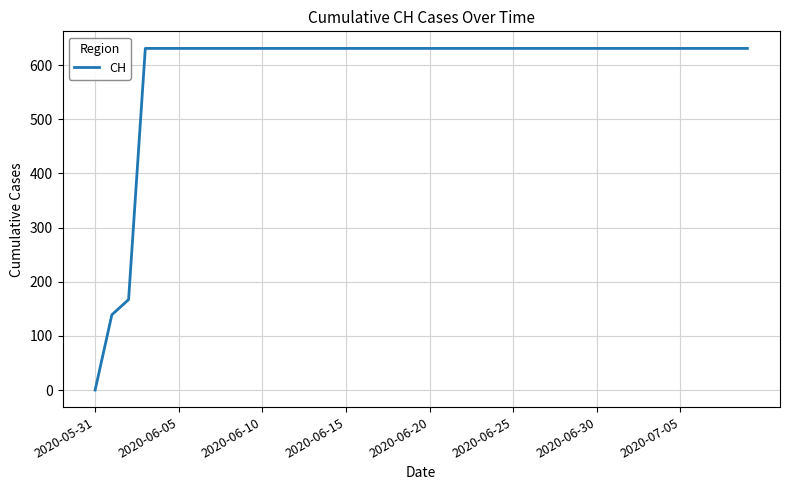

What is the difference between the maximum and minimum values?

631